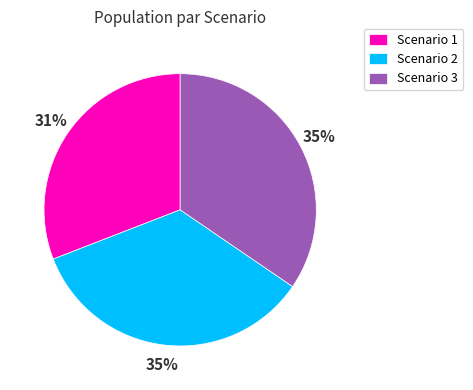

Do Scenario 3 and Scenario 1 together represent more than half of the pie?

Yes